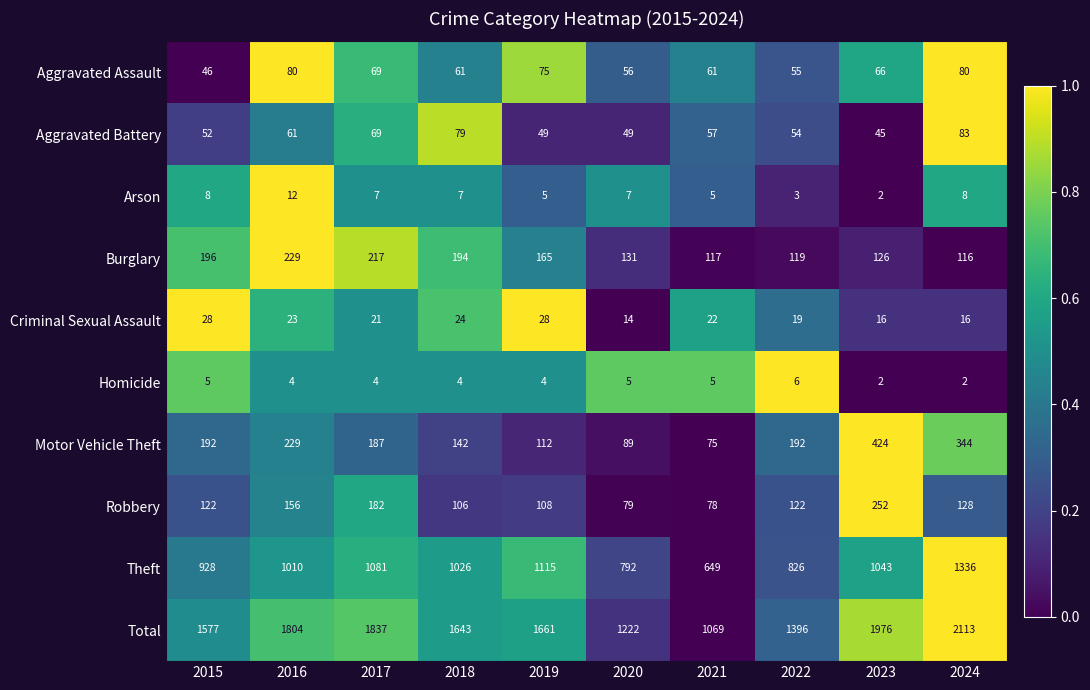

At which category does the chart reach its peak across all series?

2024